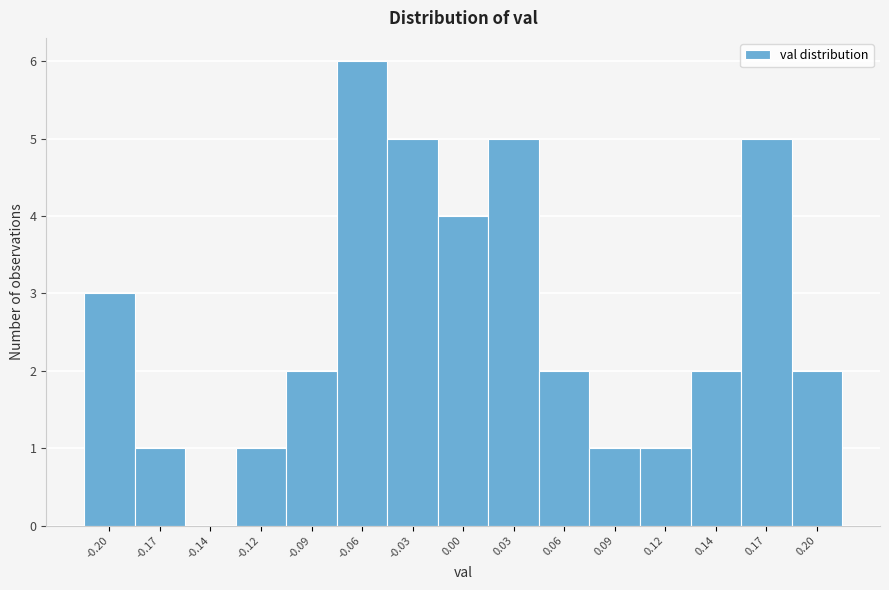

Reading left to right, extract all data points from this chart.

-0.20=3	-0.17=1	-0.14=0	-0.12=1	-0.09=2	-0.06=6	-0.03=5	0.00=4	0.03=5	0.06=2	0.09=1	0.12=1	0.14=2	0.17=5	0.20=2